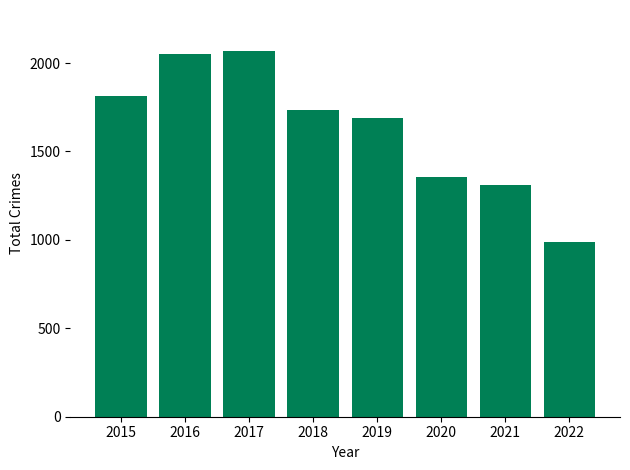

What is the change in value from 2015 to 2017?

+255